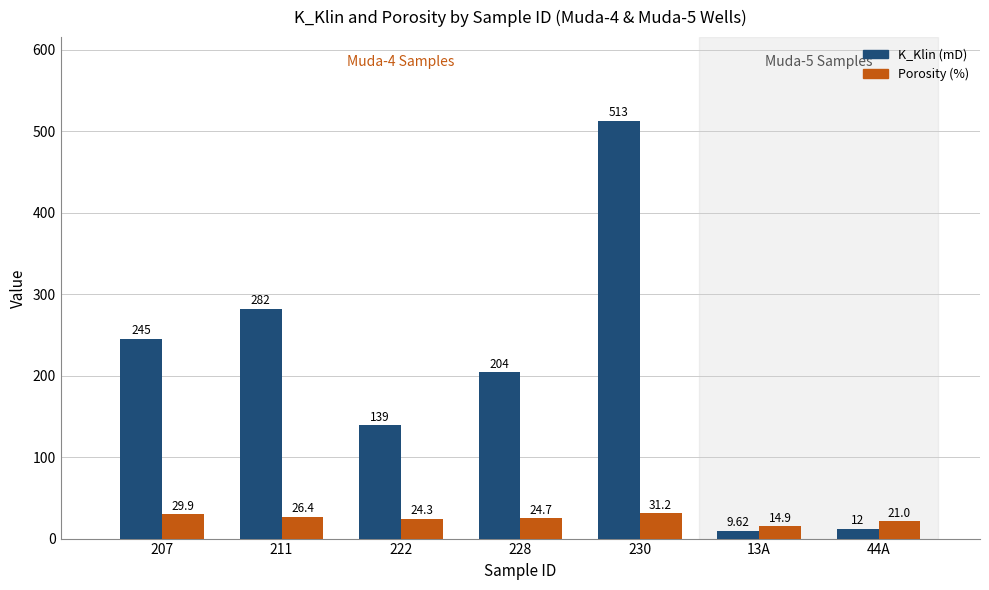

Does the chart contain any negative values?

No